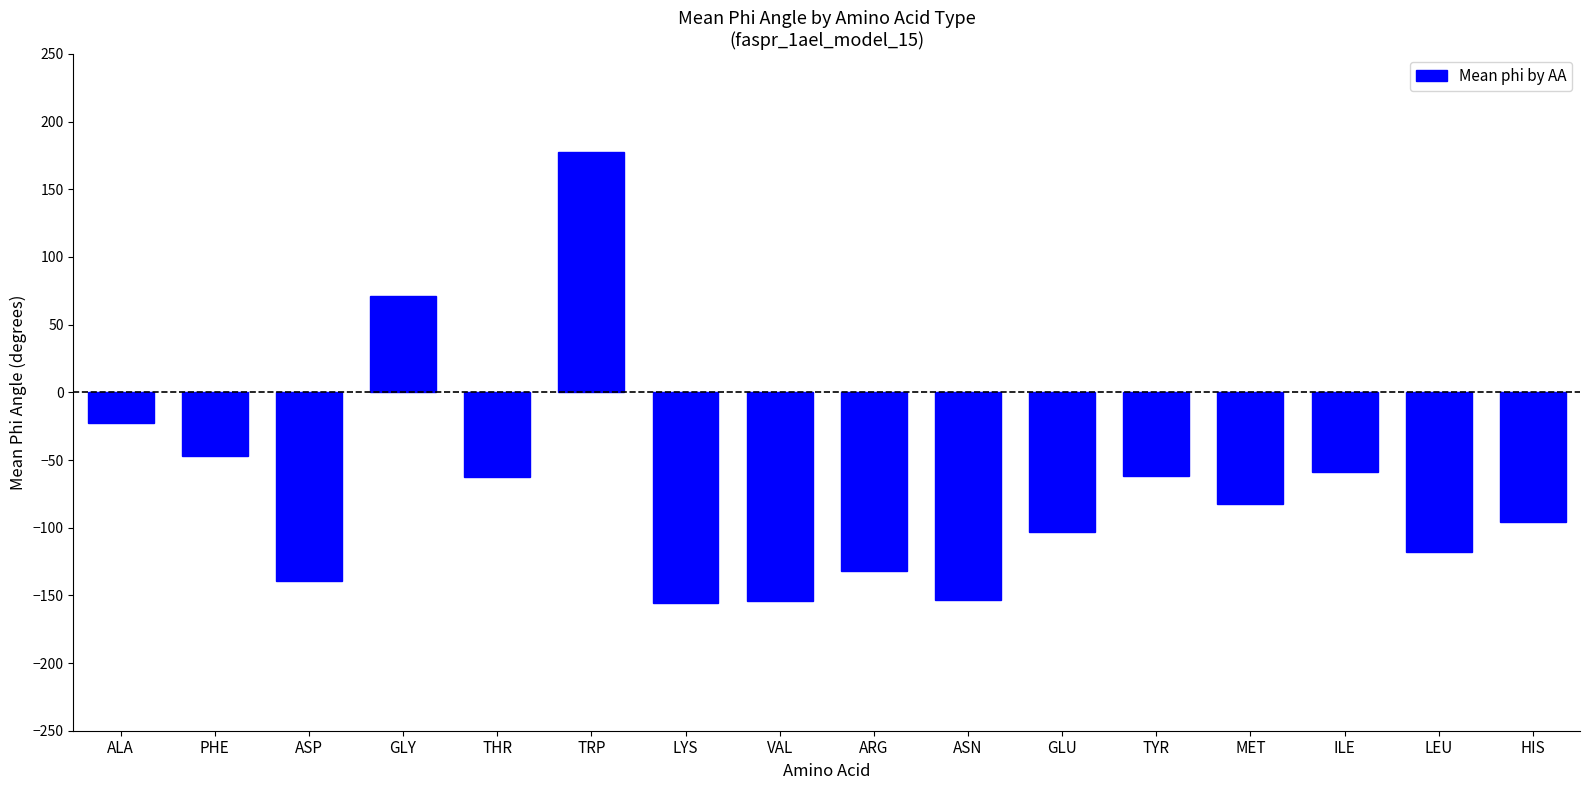

True or false: the data shows -32.0 at THR.

False